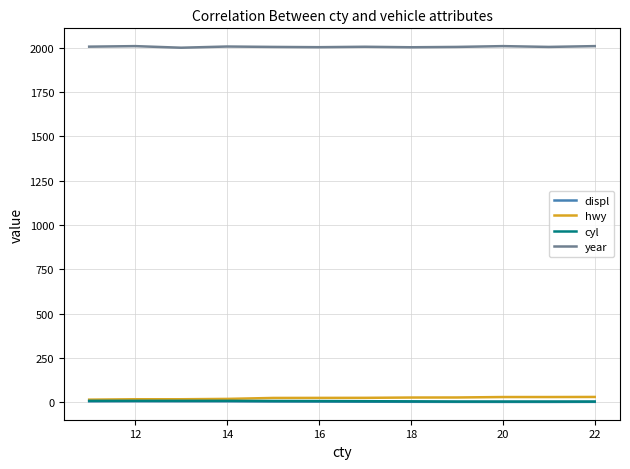

What is the lowest value of the year series?

1999.0